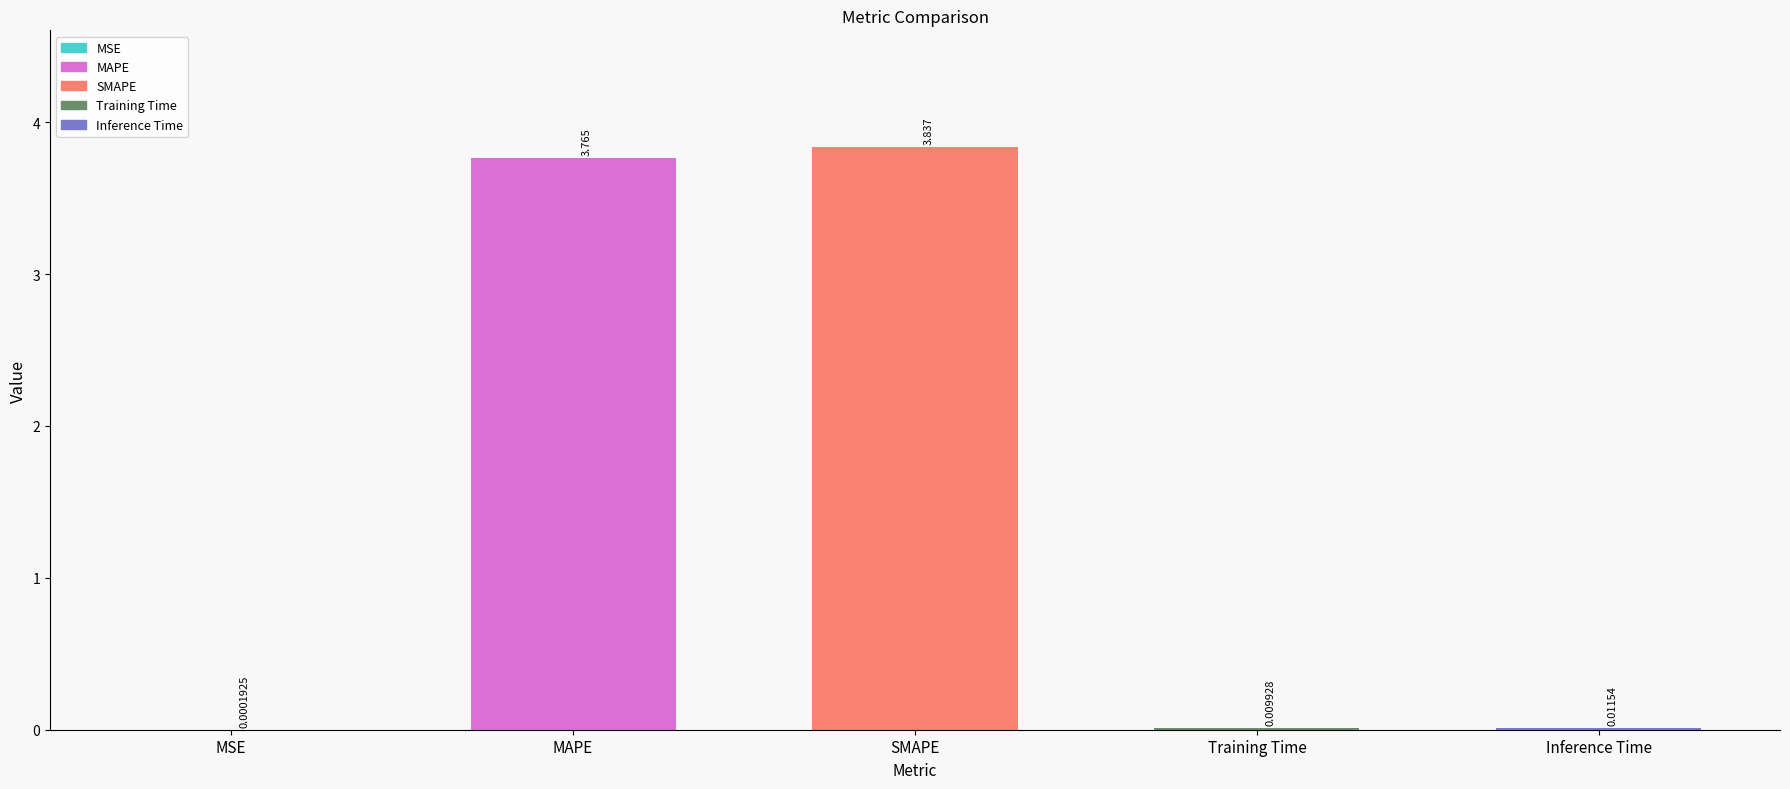

Between Inference Time and MAPE, which is larger?

MAPE